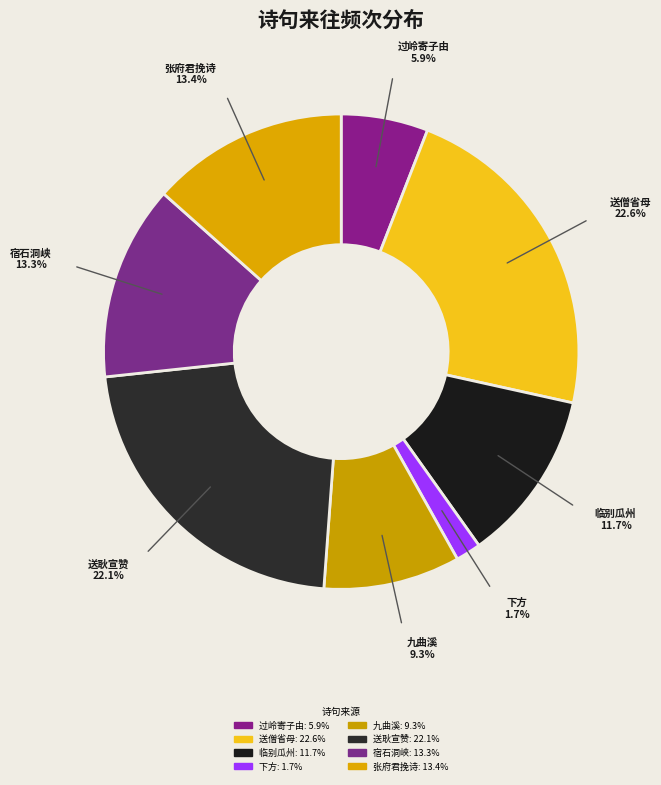

How many segments does this pie chart have?

8